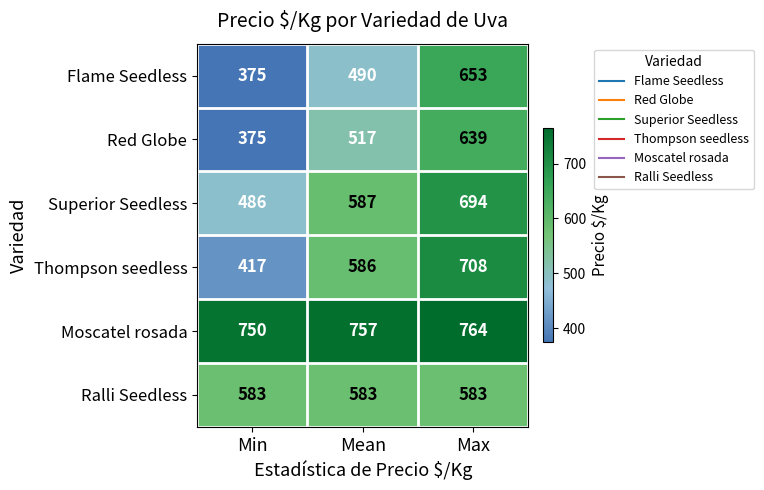

The Flame Seedless series shows 490 at Mean. True or false?

True